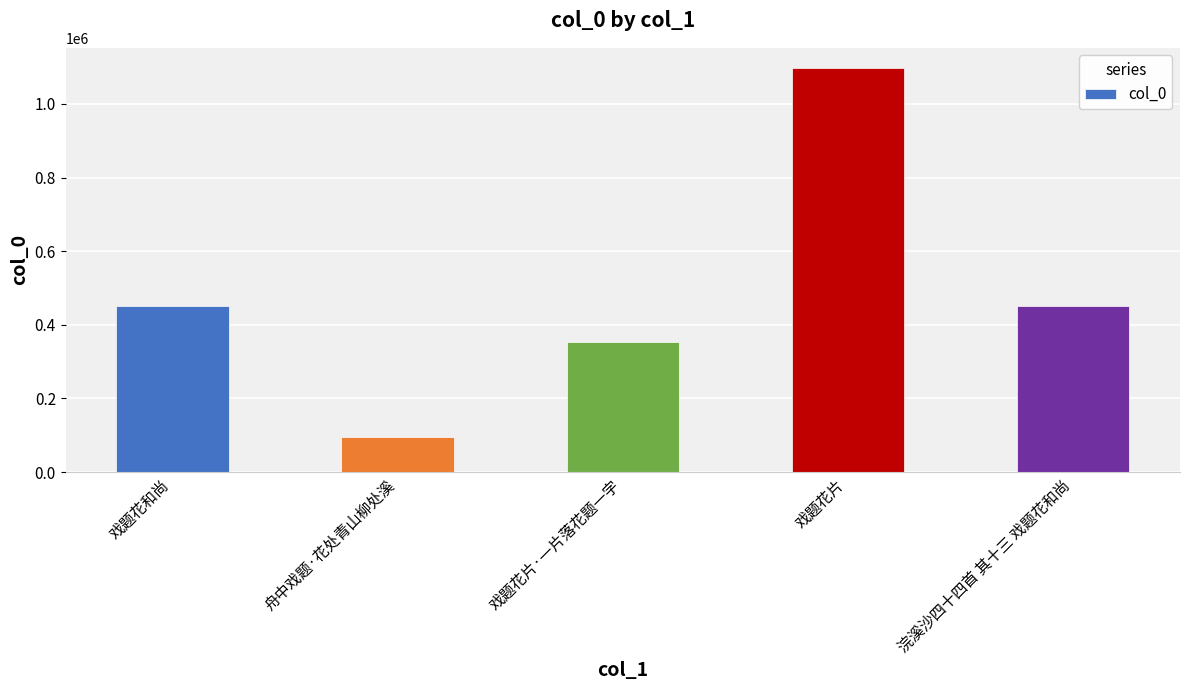

The chart shows a value of 645732 at 戏题花片. True or false?

False